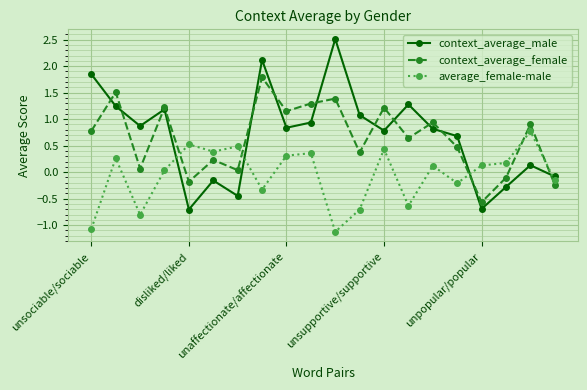

At how many categories does at least one series exceed 1?

10